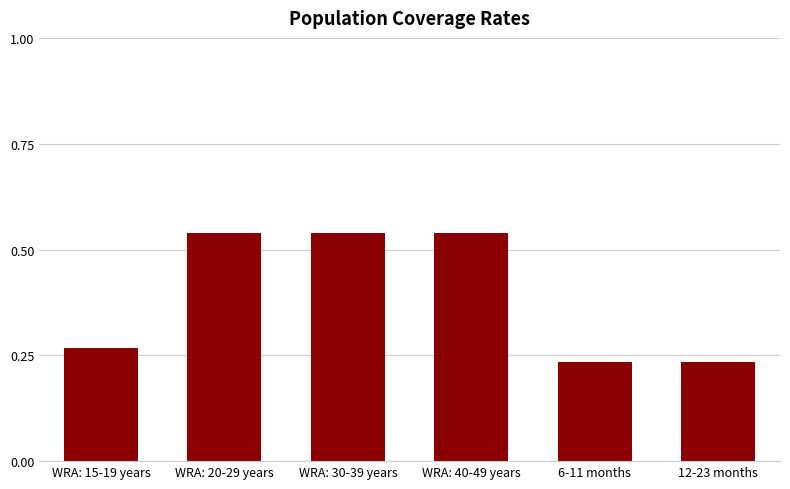

What is the average value?

0.4